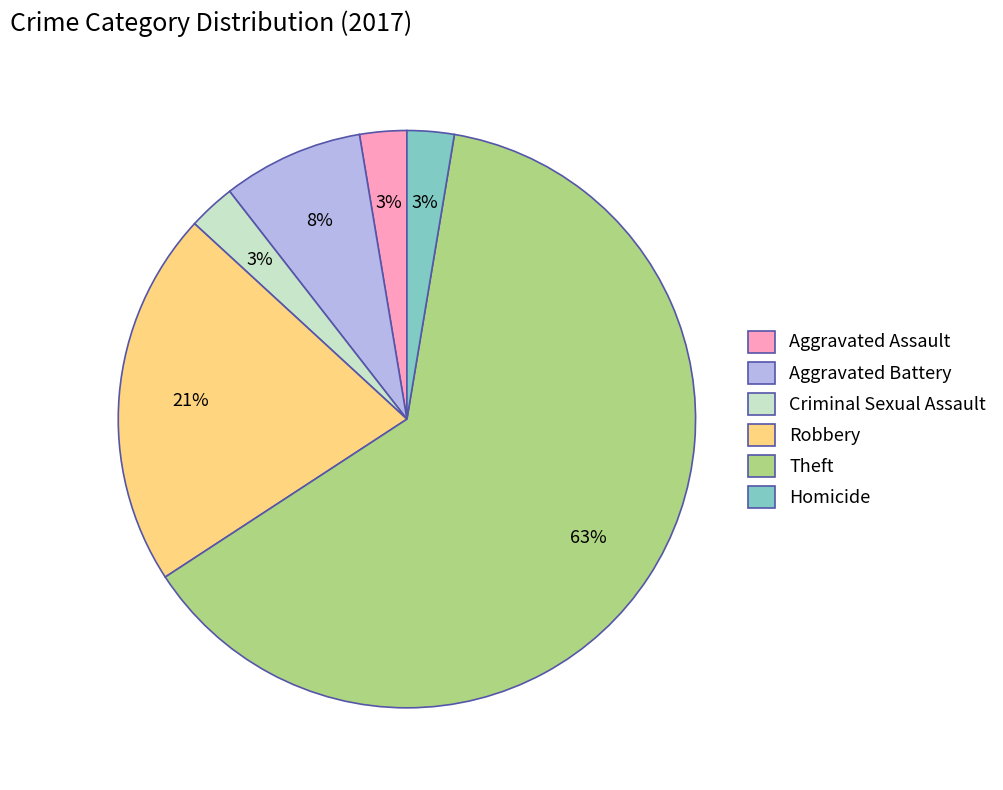

What is the ratio of the value at Criminal Sexual Assault to the value at Robbery?

0.1